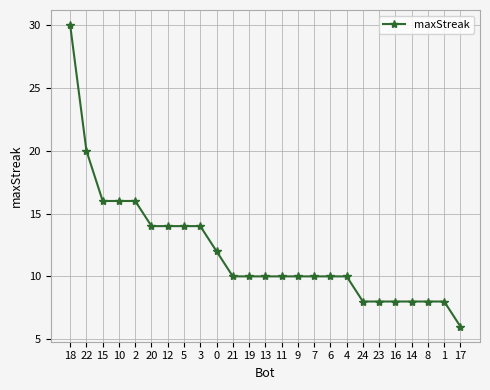

How many series are shown in this chart?

1